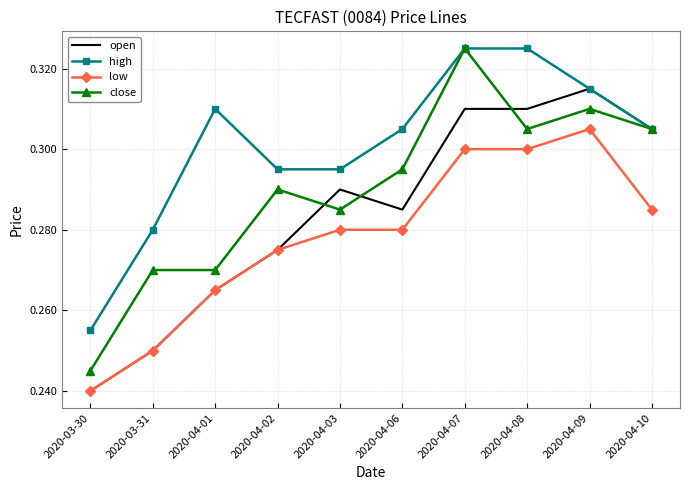

At which label is high closest to 0?

2020-03-30